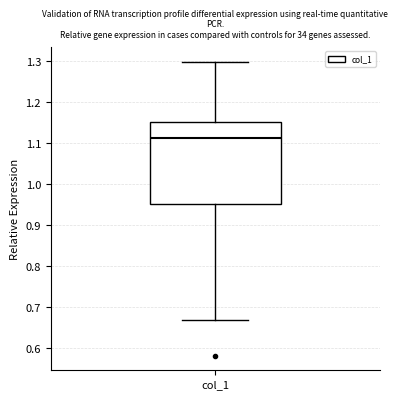

Read this box plot against the y-axis: the position of the median line, the range covered by the box, and the ends of both whiskers. The values are not printed on the chart, so give them approximately, as read against the axis.

median 1.11, box 0.95 to 1.15, whiskers 0.67 to 1.30